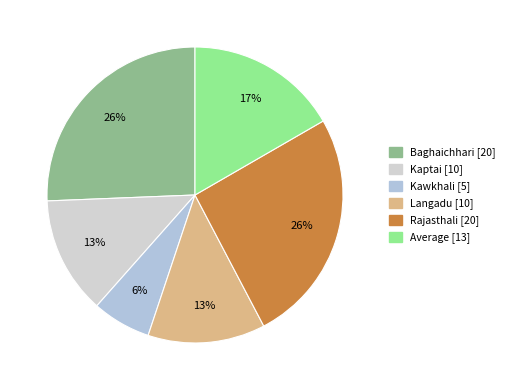

Count the number of slices in the pie.

6